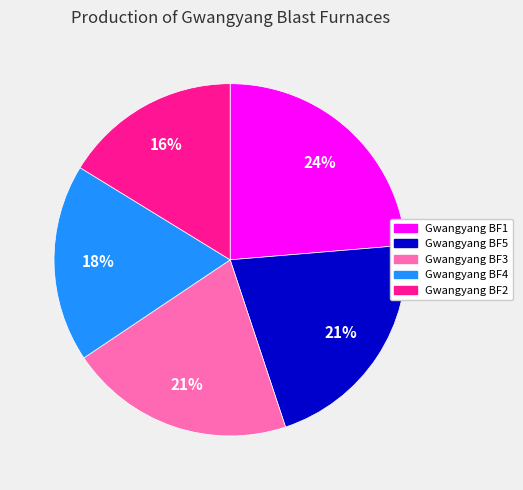

To the nearest percent, what is the combined percentage of Gwangyang BF5 and Gwangyang BF2?

37%